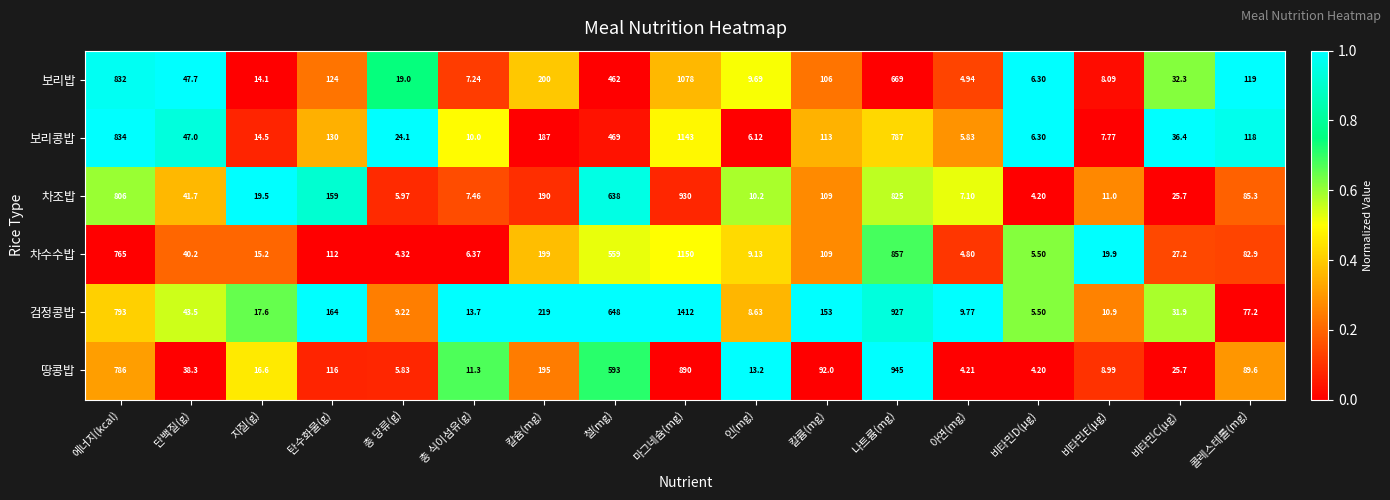

What is the difference between the highest and lowest values at 탄수화물(g)?

52.0